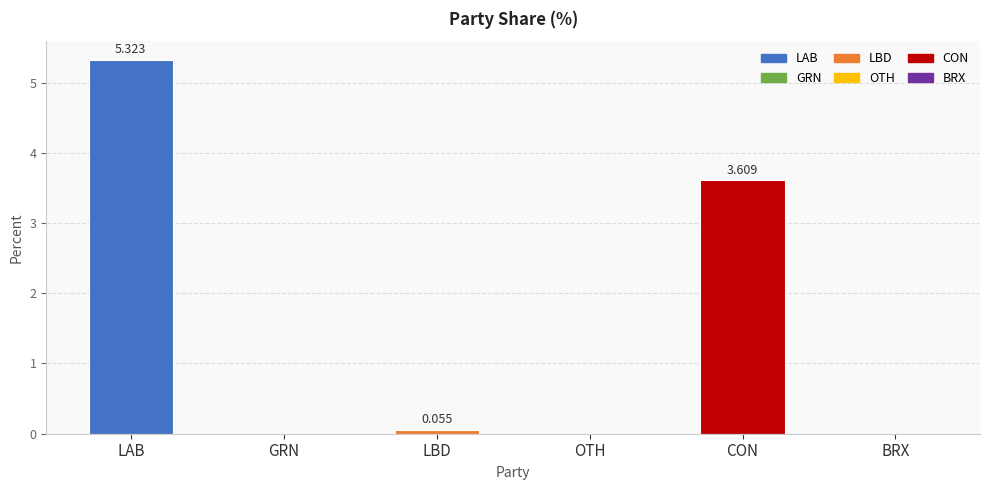

Which label corresponds to the largest value in the chart?

LAB